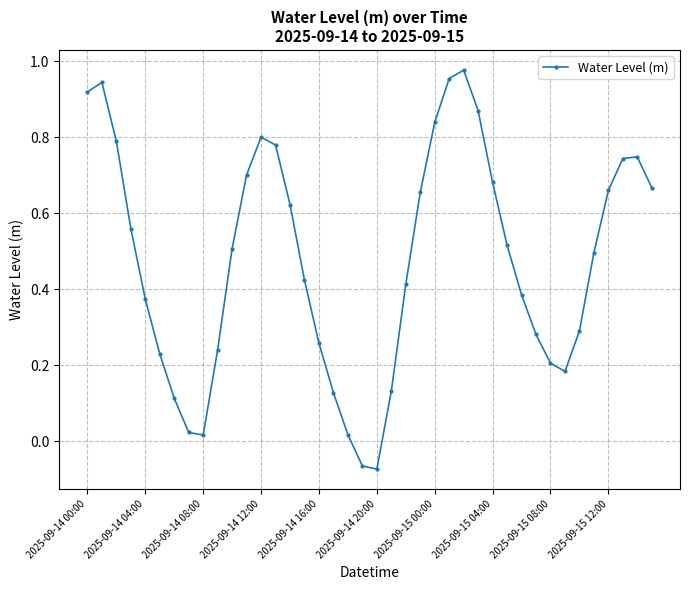

True or false: there are more than 2 points higher than both neighbors.

True